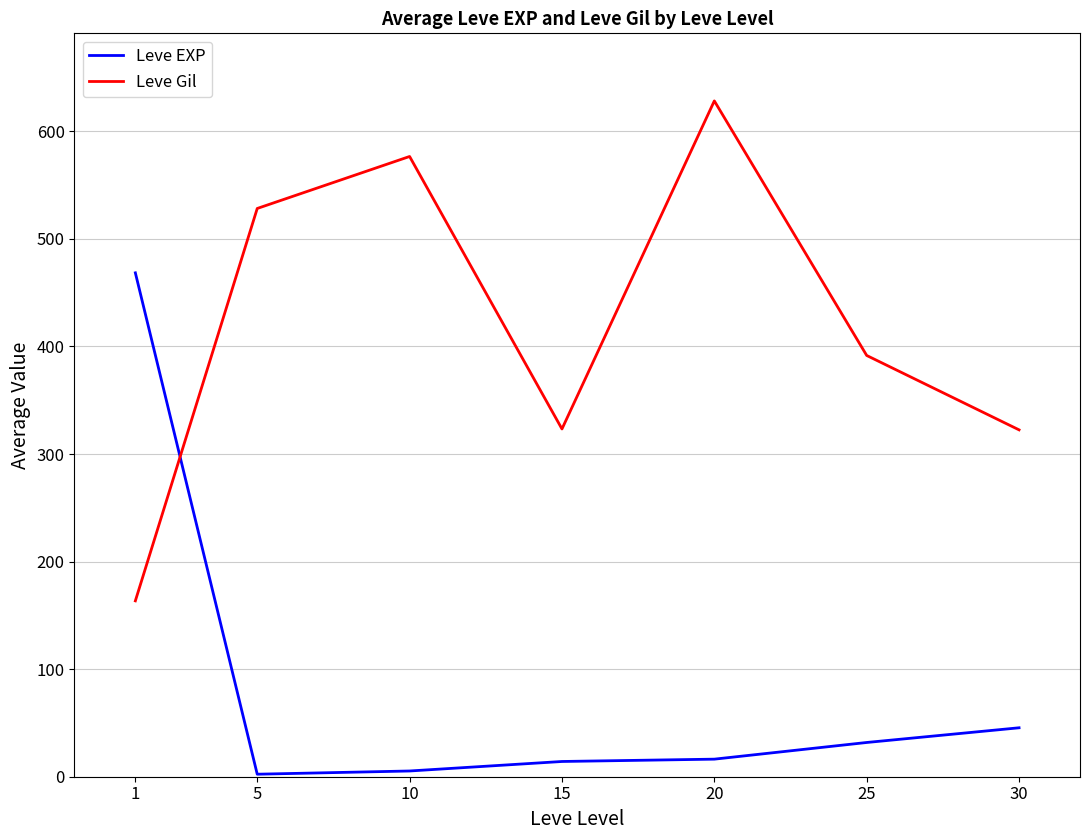

Is the value of Leve EXP at 10 greater than the value of Leve Gil at 15?

No